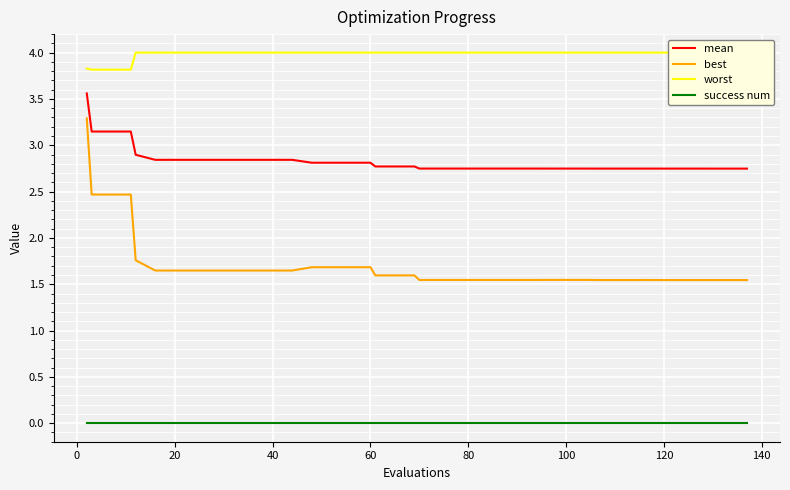

True or false: success num and mean intersect in this chart.

False